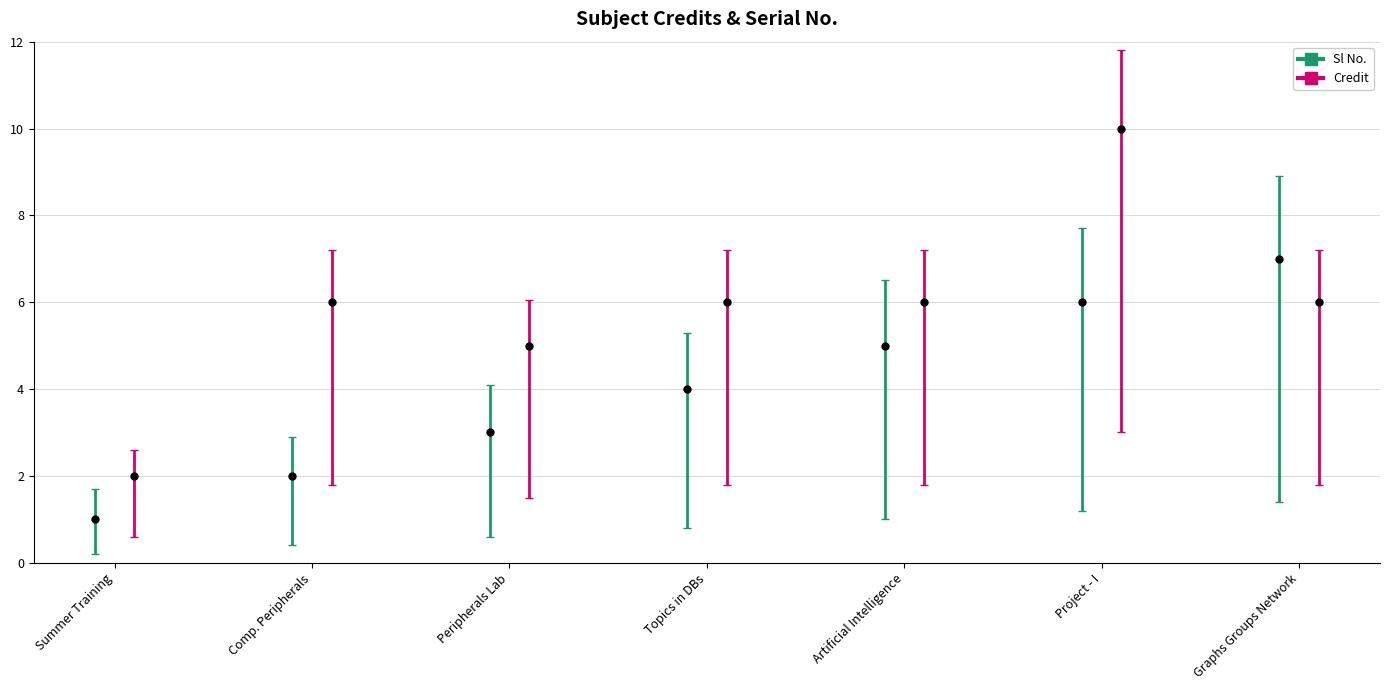

How many bars are there in total?

14